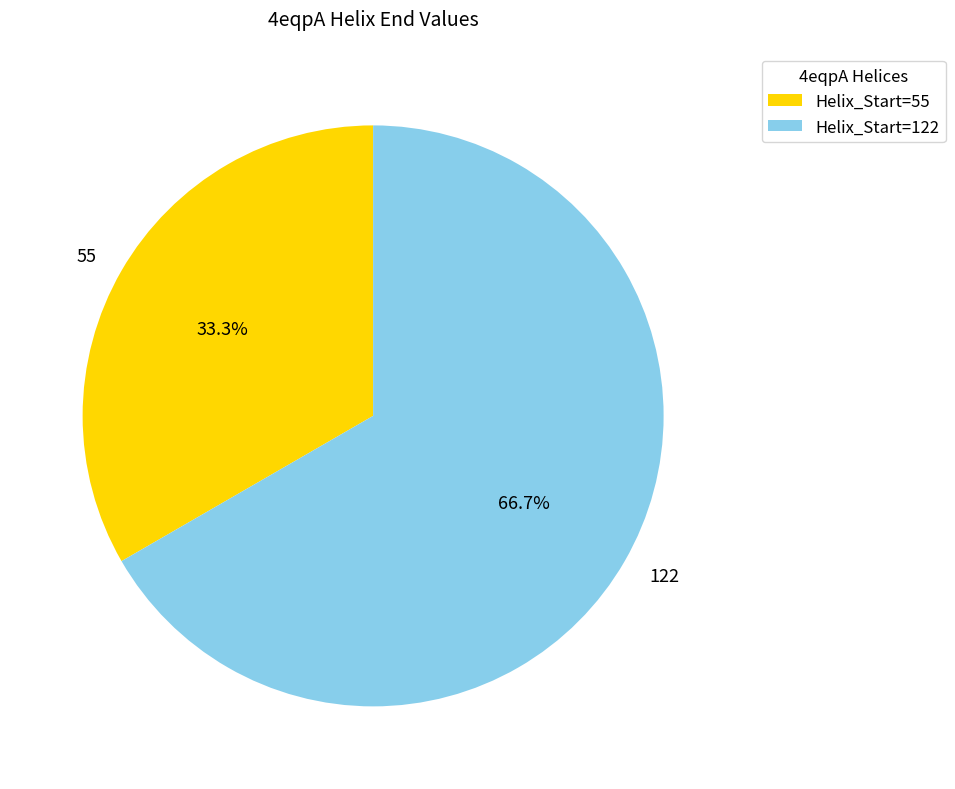

Does 55 account for over 50% of the chart?

No